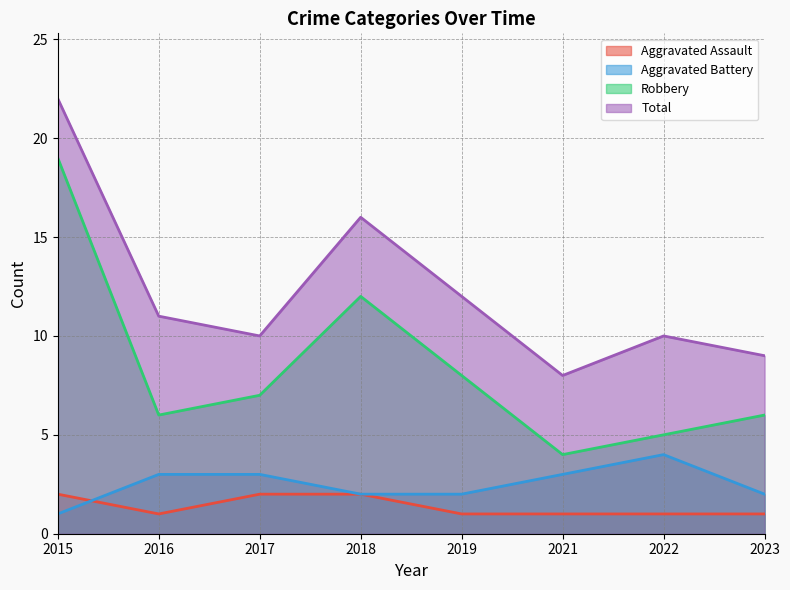

True or false: Aggravated Battery and Robbery cross at least once.

False